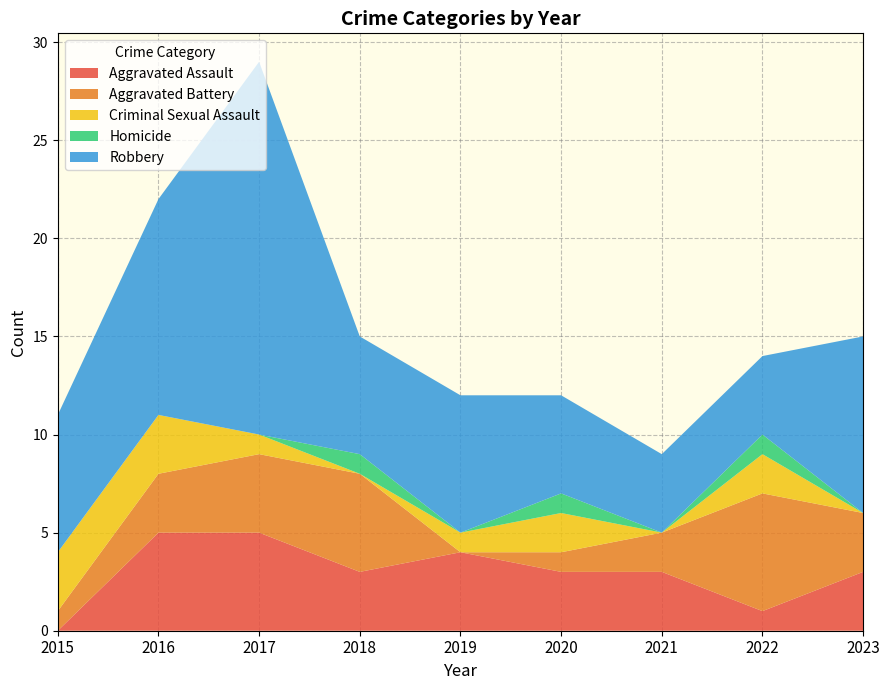

Is the value of Aggravated Battery at 2017 greater than the value of Criminal Sexual Assault at 2019?

Yes